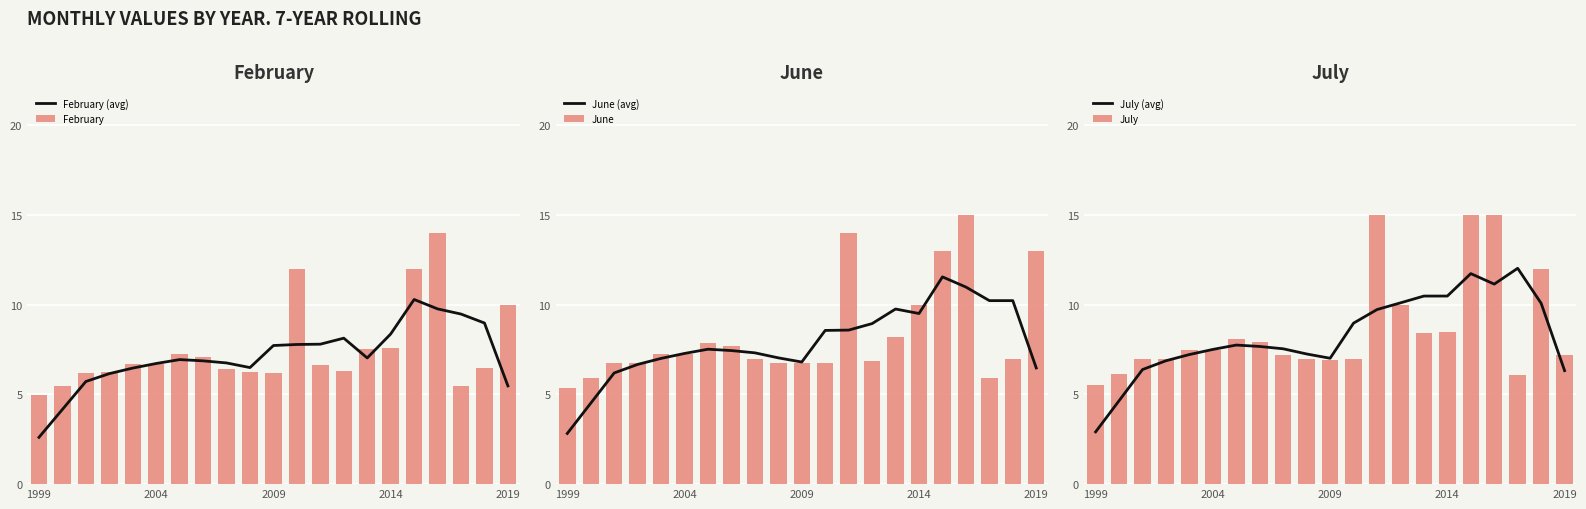

What is the difference between the maximum and minimum values in the June series?

9.6